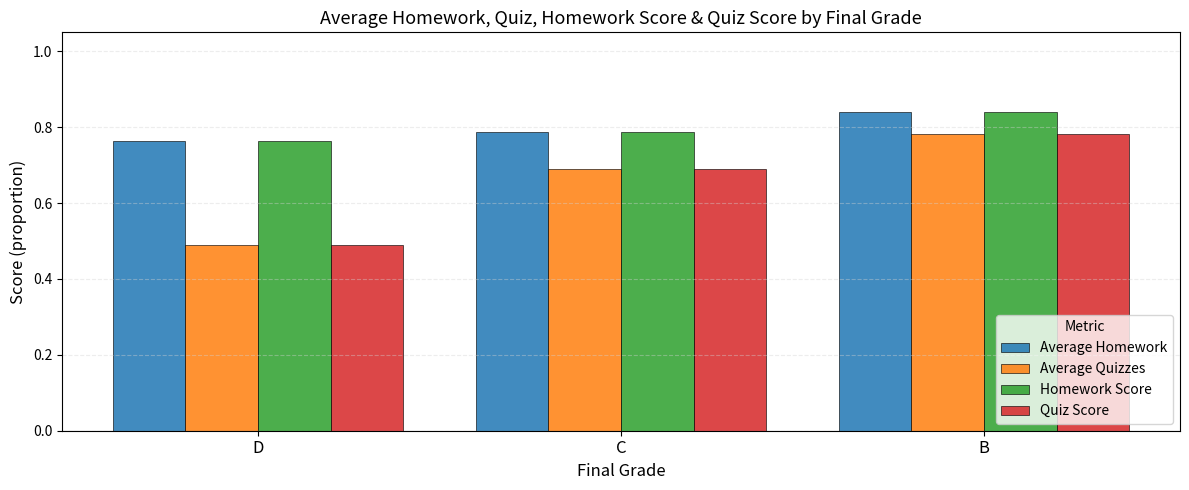

Where is Average Homework nearest to the value 0?

D